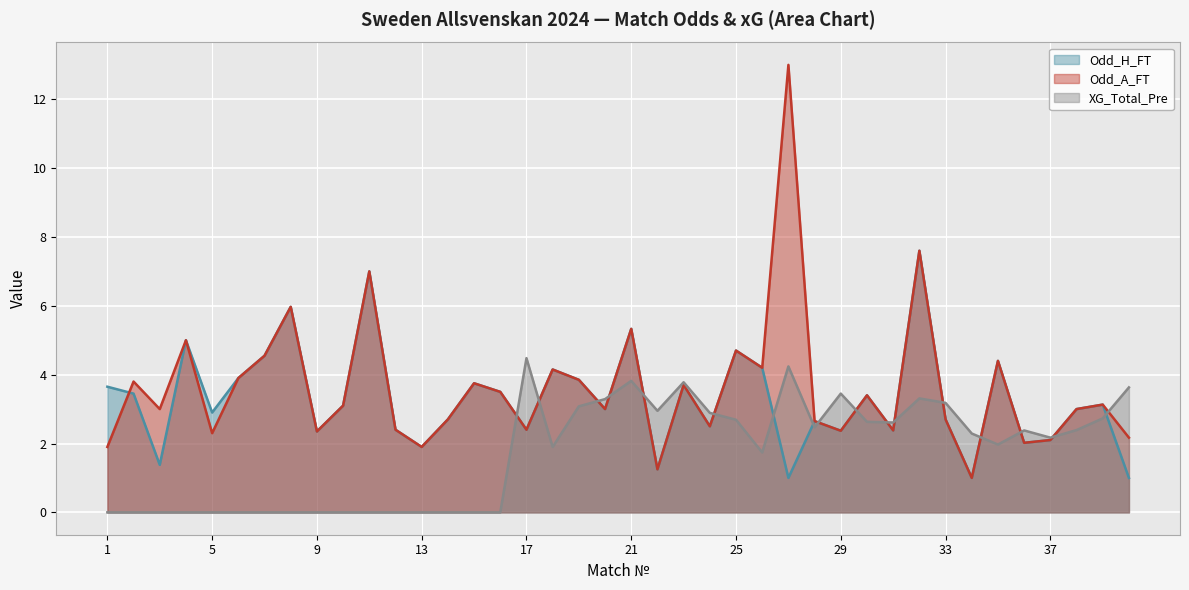

At 23, list the series in order from smallest to largest.

Odd_H_FT, Odd_A_FT, XG_Total_Pre